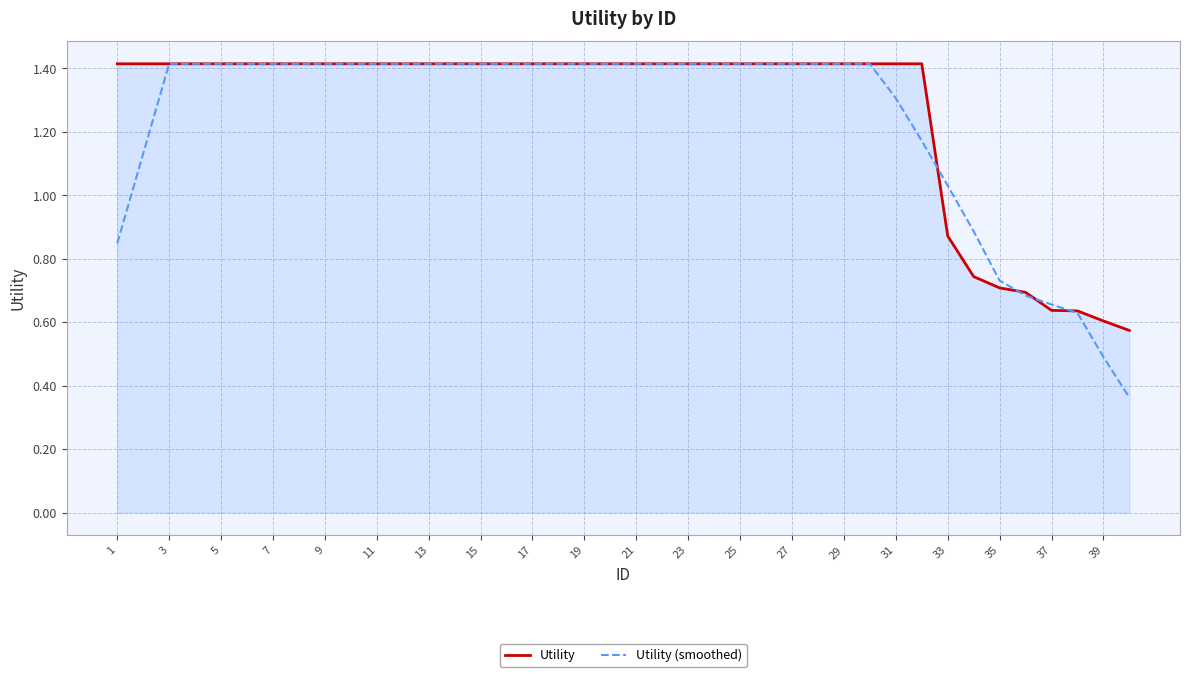

Which series has the largest range (max minus min)?

Utility (smoothed)